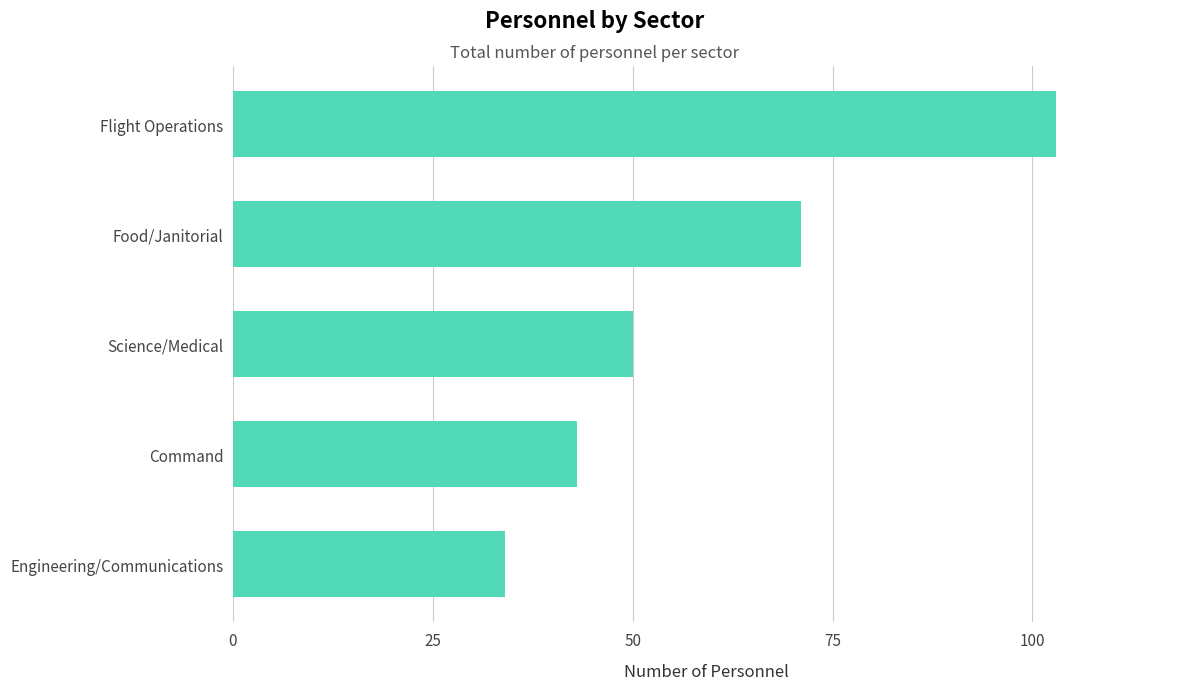

How many data points are less than 50?

2